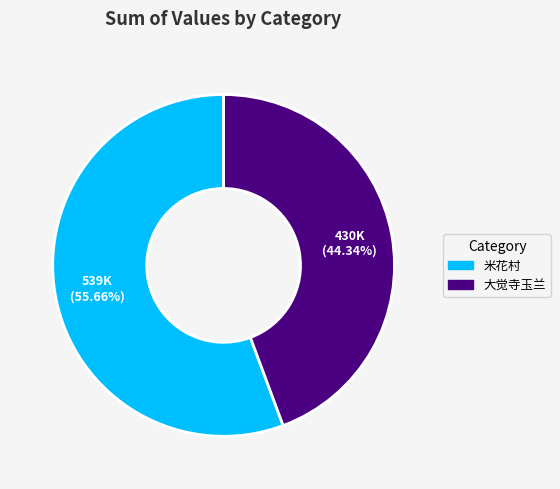

Combined, do 米花村 and 大觉寺玉兰 account for over 50%?

Yes